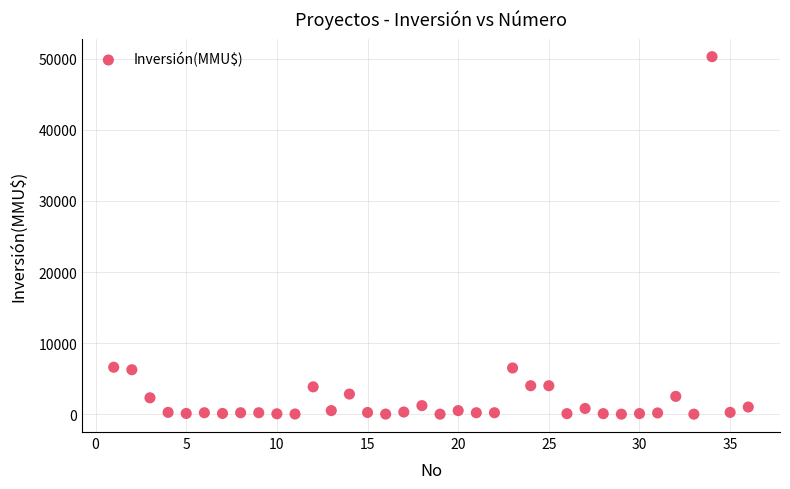

What is the range of Y values (max minus min)?

50300